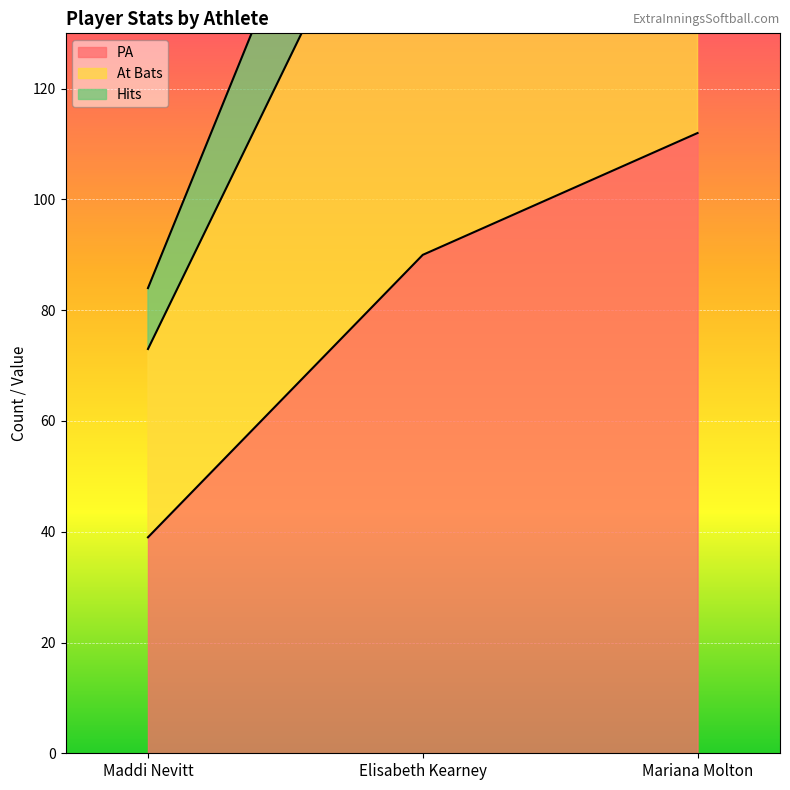

Where does the PA series first go above 90?

Mariana Molton